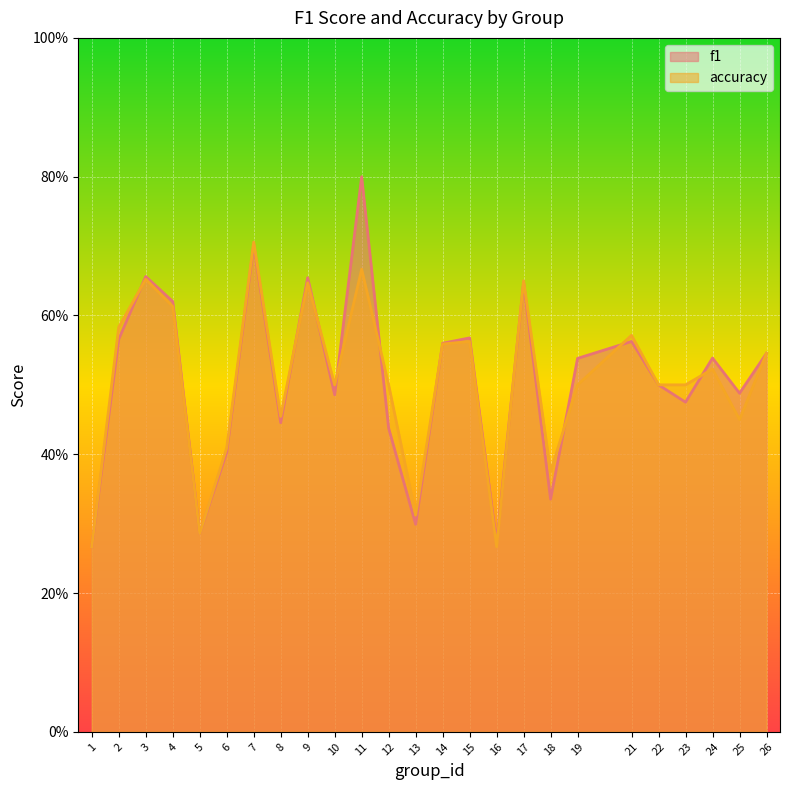

List the series in order of their overall mean, lowest first.

accuracy, f1